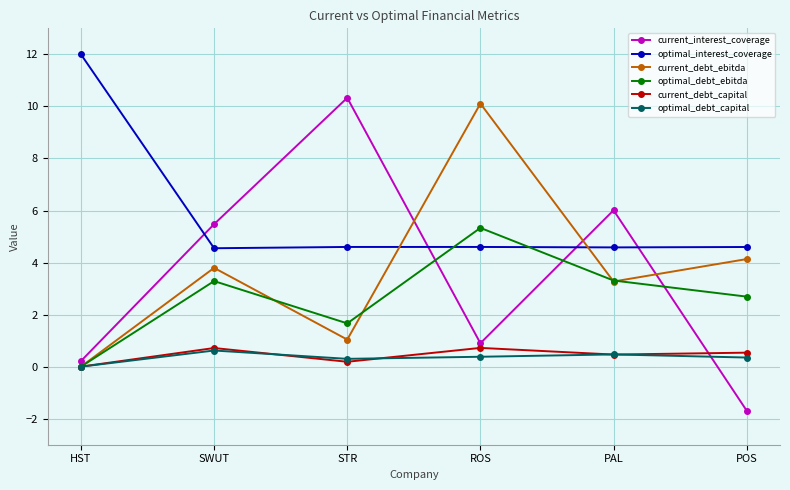

How many values in the optimal_debt_ebitda series are below 3?

3